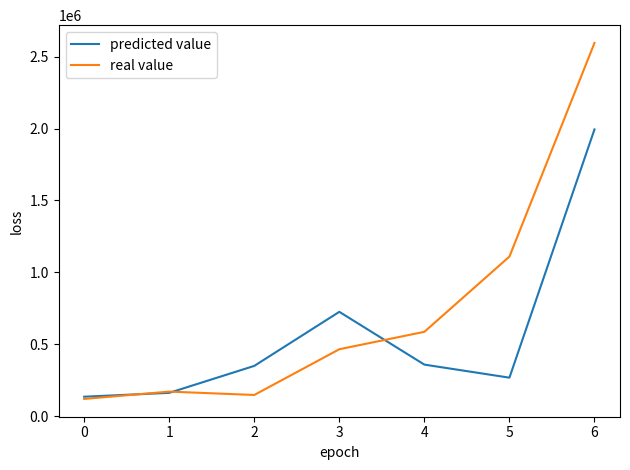

Is it true that predicted value equals 37425 at 1?

False